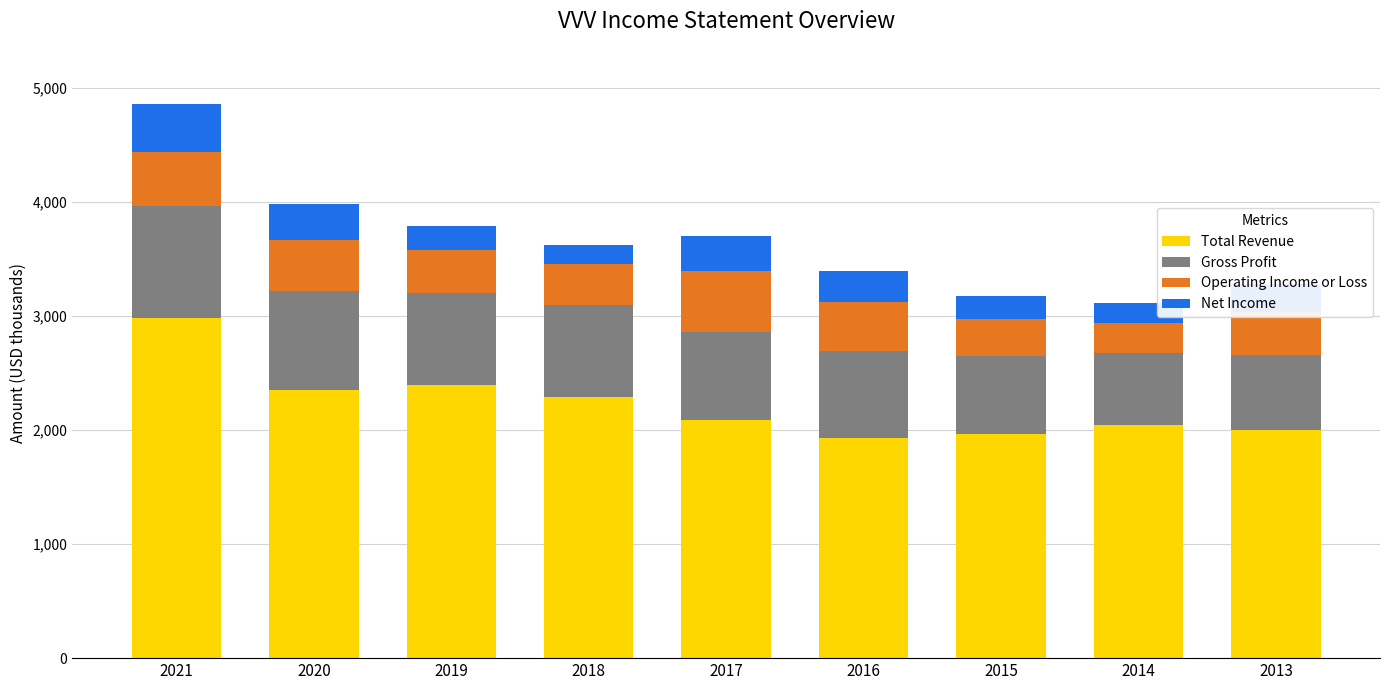

What is the difference between the second highest and minimum values in the Operating Income or Loss series?

208300